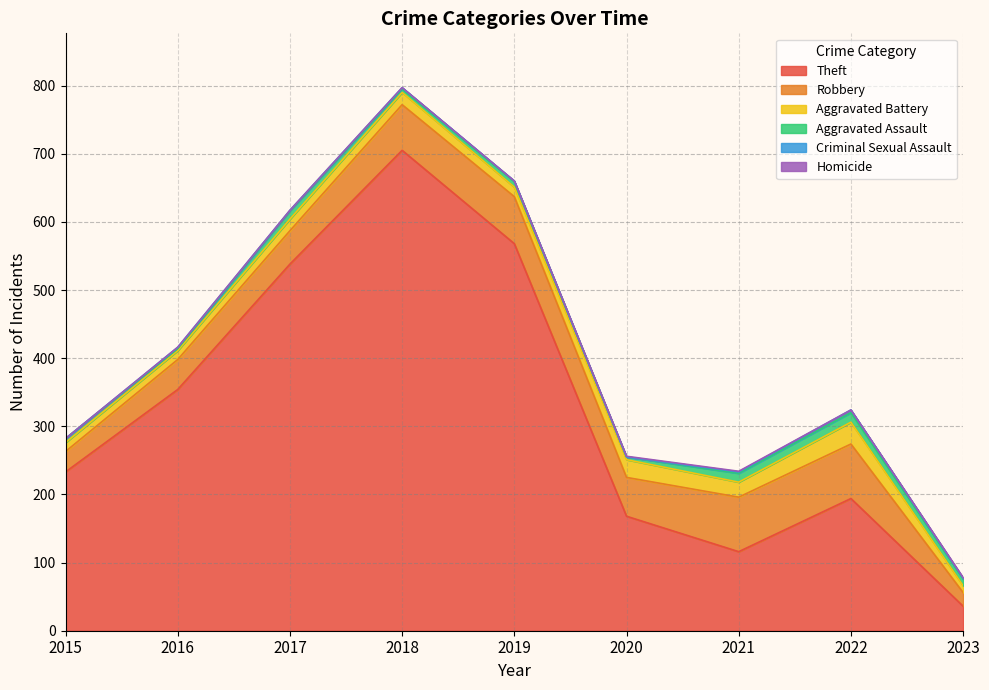

What is the difference between the second highest and minimum values in the Robbery series?

60